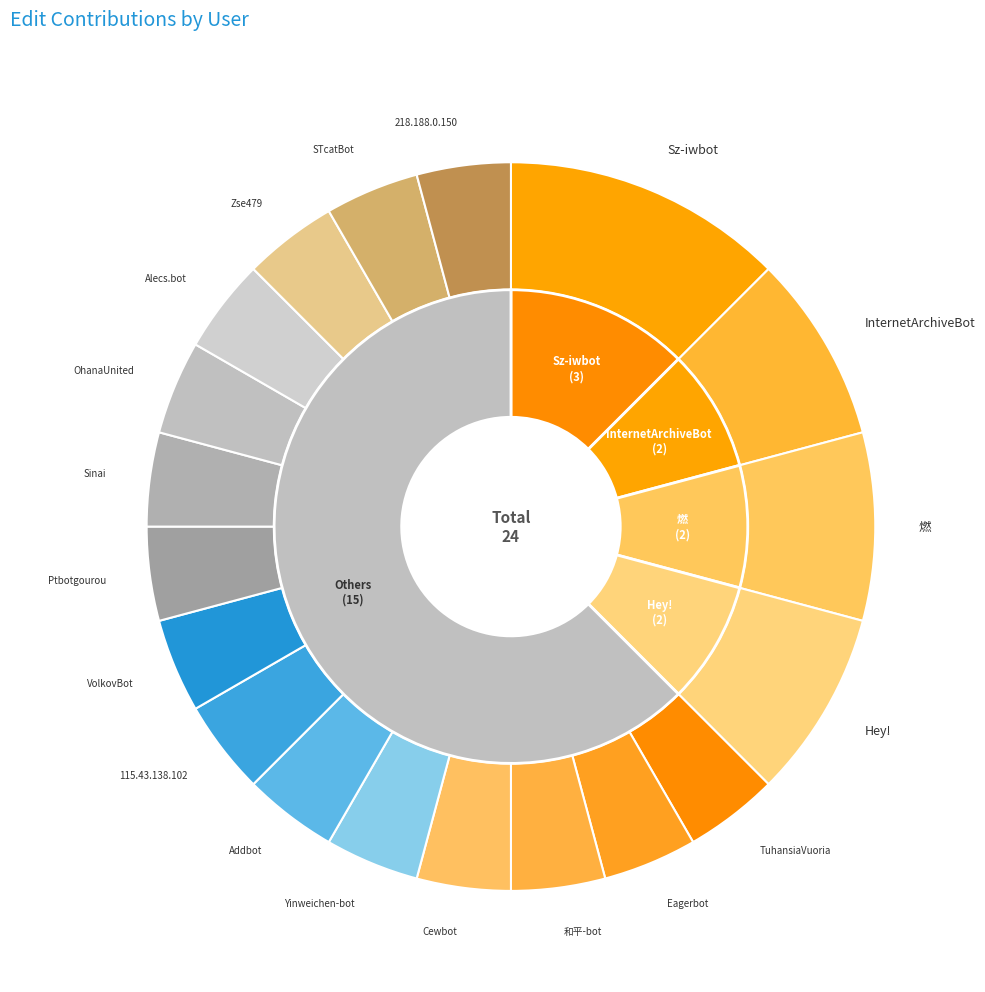

What percentage is NOT represented by VolkovBot?

95.8%